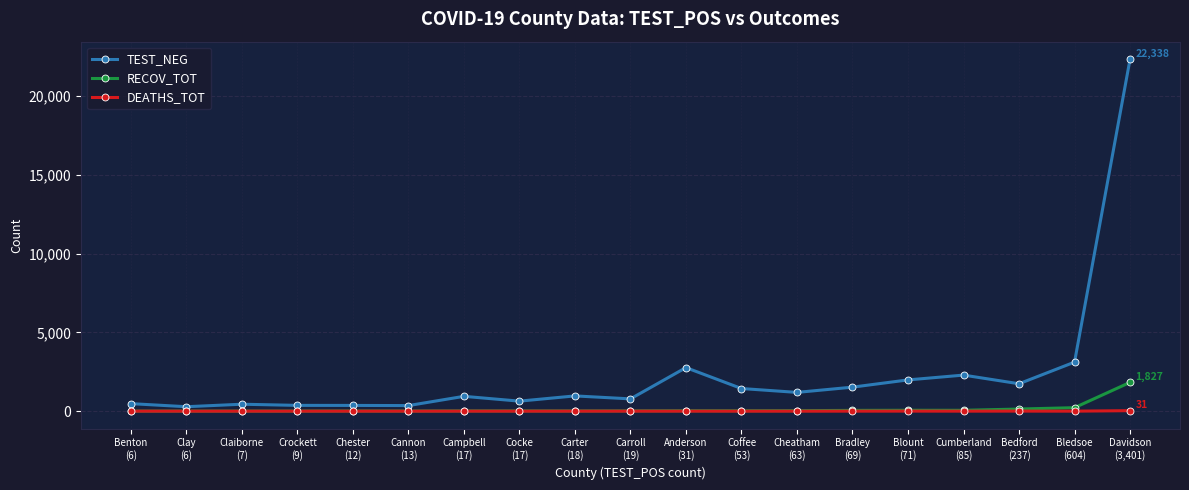

What is the greatest value displayed?

22338